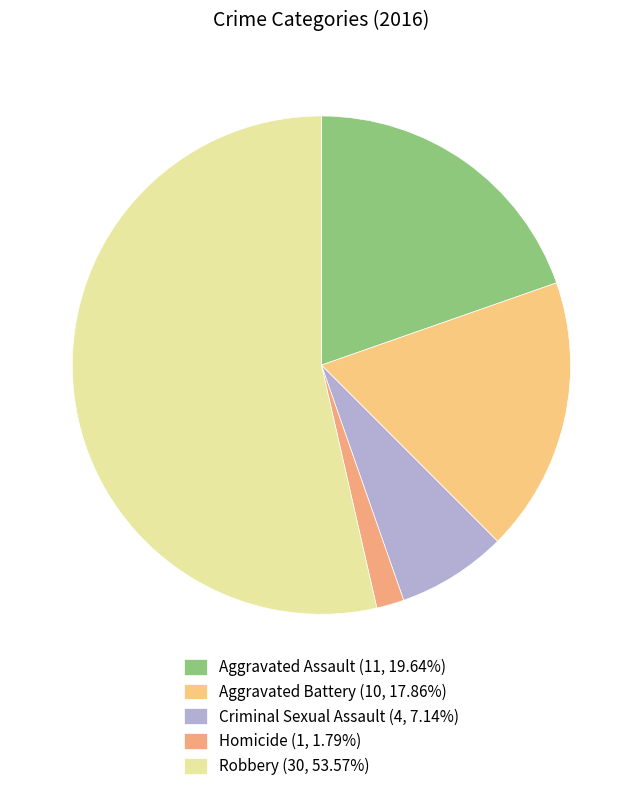

Combined, do Aggravated Assault and Criminal Sexual Assault account for over 50%?

No